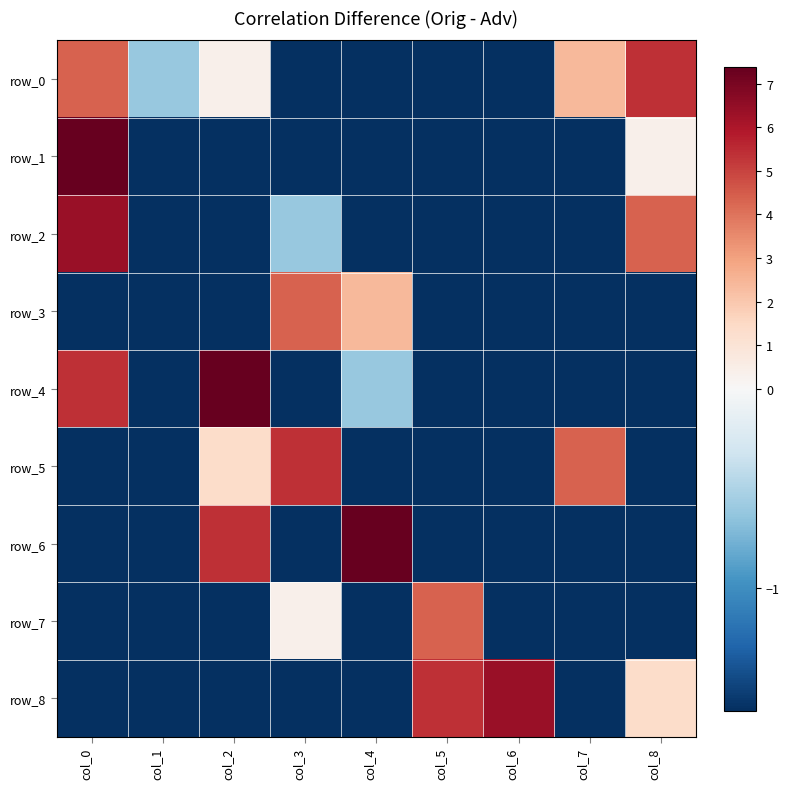

Reading left to right, extract all data points from this chart.

row_0: 4.4	-0.6	0.4	-1.6	-1.6	-1.6	-1.6	2.4	5.4
row_1: 7.4	-1.6	-1.6	-1.6	-1.6	-1.6	-1.6	-1.6	0.4
row_2: 6.4	-1.6	-1.6	-0.6	-1.6	-1.6	-1.6	-1.6	4.4
row_3: -1.6	-1.6	-1.6	4.4	2.4	-1.6	-1.6	-1.6	-1.6
row_4: 5.4	-1.6	7.4	-1.6	-0.6	-1.6	-1.6	-1.6	-1.6
row_5: -1.6	-1.6	1.4	5.4	-1.6	-1.6	-1.6	4.4	-1.6
row_6: -1.6	-1.6	5.4	-1.6	7.4	-1.6	-1.6	-1.6	-1.6
row_7: -1.6	-1.6	-1.6	0.4	-1.6	4.4	-1.6	-1.6	-1.6
row_8: -1.6	-1.6	-1.6	-1.6	-1.6	5.4	6.4	-1.6	1.4